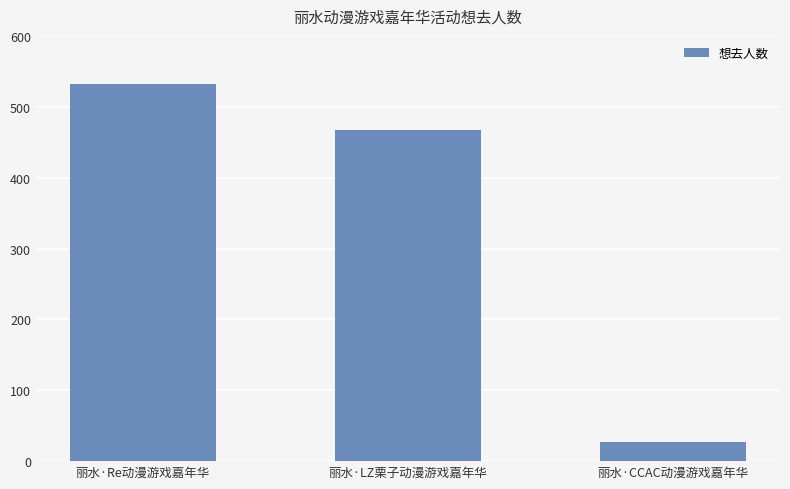

What is the difference between the maximum and minimum values?

505